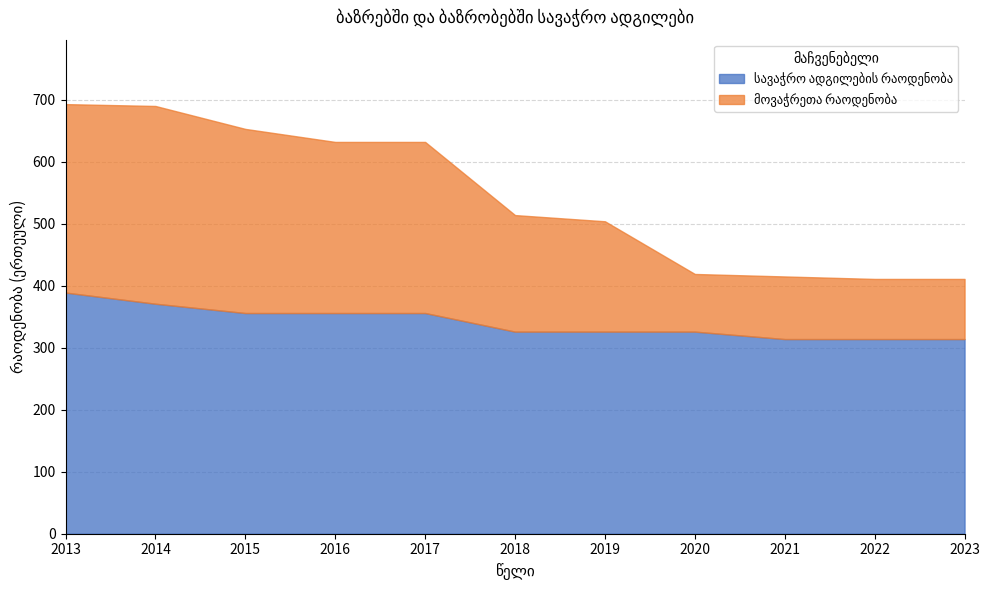

What is the lowest value of the სავაჭრო ადგილების რაოდენობა series?

314